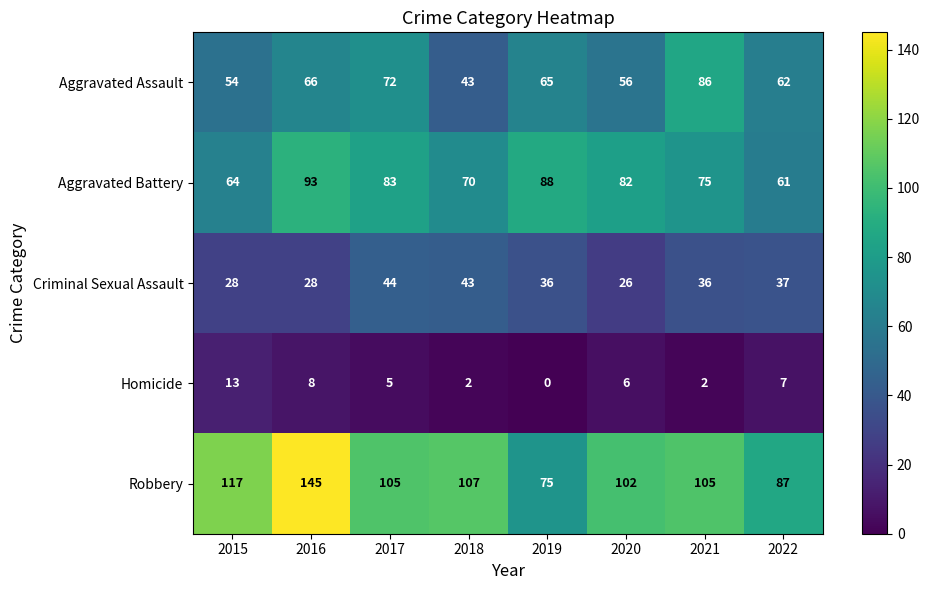

Which series has the largest total across all categories?

Robbery